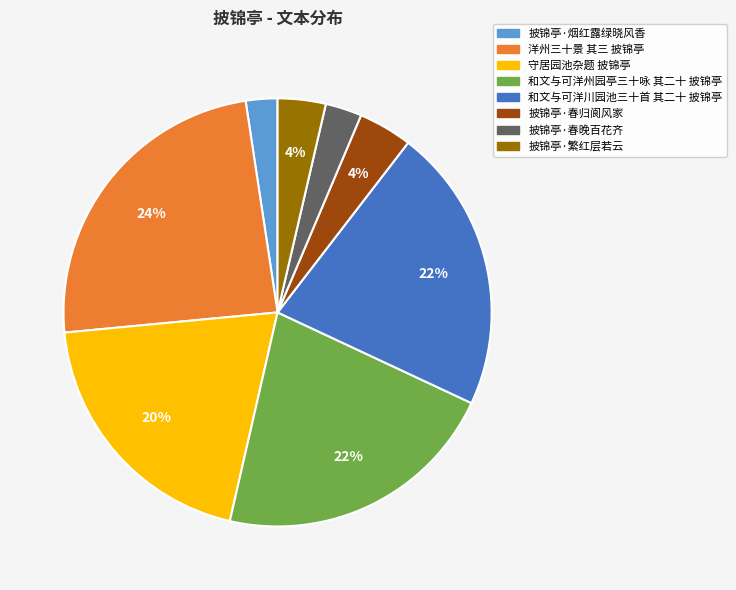

To the nearest percent, what is the difference between the 和文与可洋州园亭三十咏 其二十 披锦亭 and 守居园池杂题 披锦亭 slice percentages?

2%